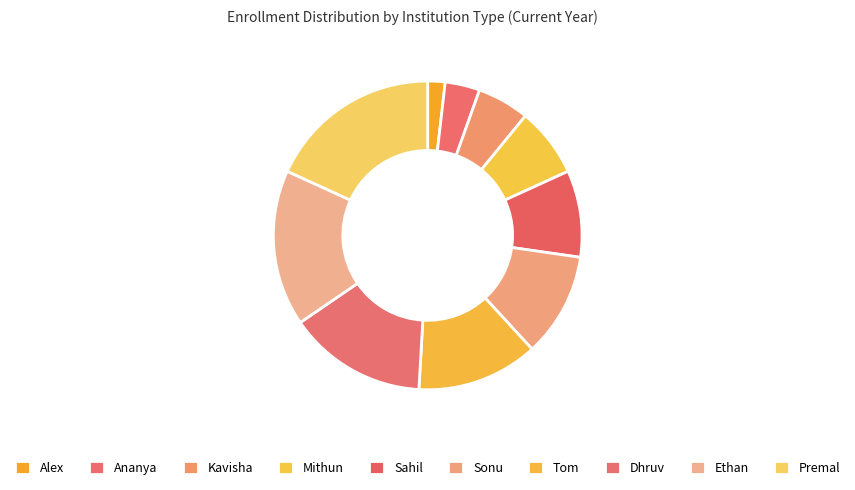

How many slices are in this pie chart?

10